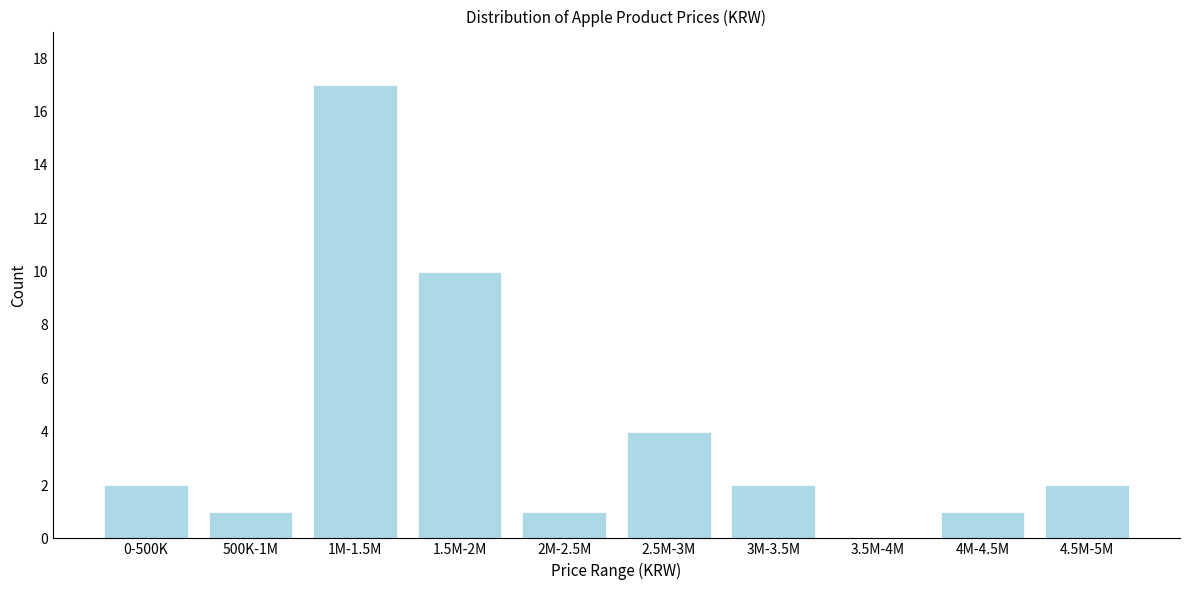

Reading left to right, what are all the values shown in this chart?

0-500K=2	500K-1M=1	1M-1.5M=17	1.5M-2M=10	2M-2.5M=1	2.5M-3M=4	3M-3.5M=2	3.5M-4M=0	4M-4.5M=1	4.5M-5M=2